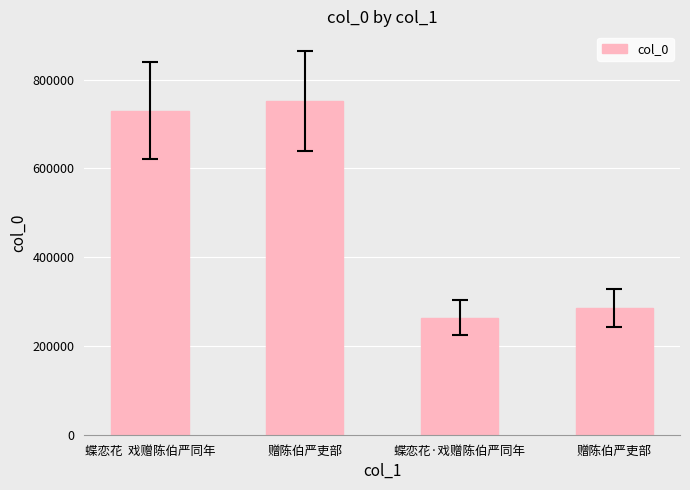

How many bars are there in total?

4